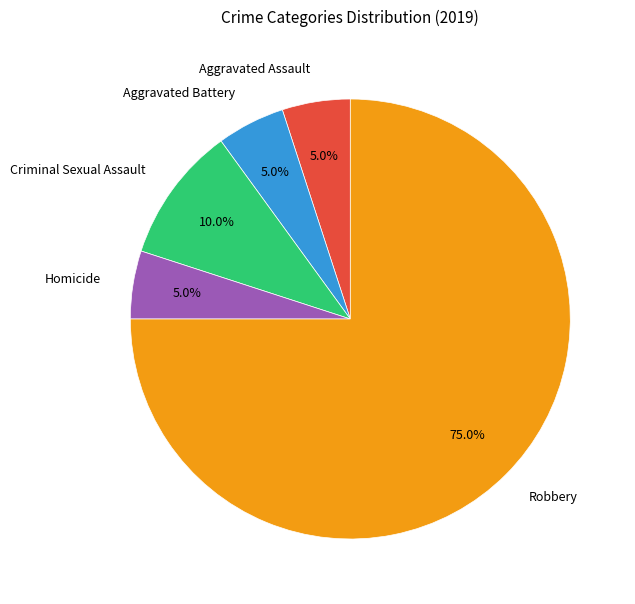

How much of the chart is everything except Aggravated Battery?

95.0%